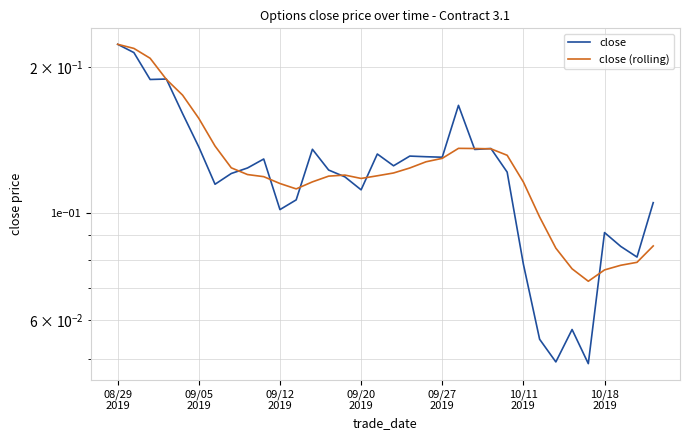

Between 09/27 2019 and 10/11 2019, which is larger?

09/27 2019